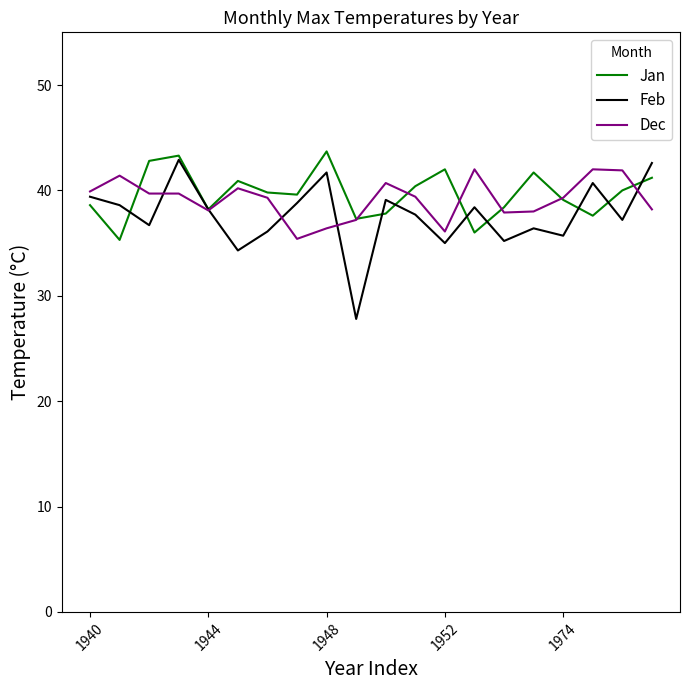

Which series has the widest spread of values?

Feb